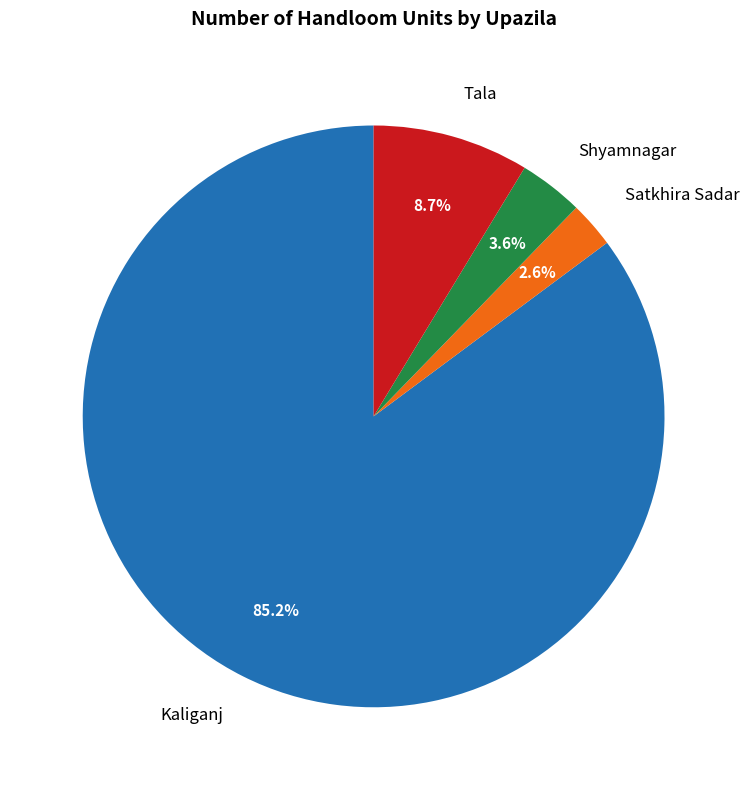

Count the number of slices in the pie.

4